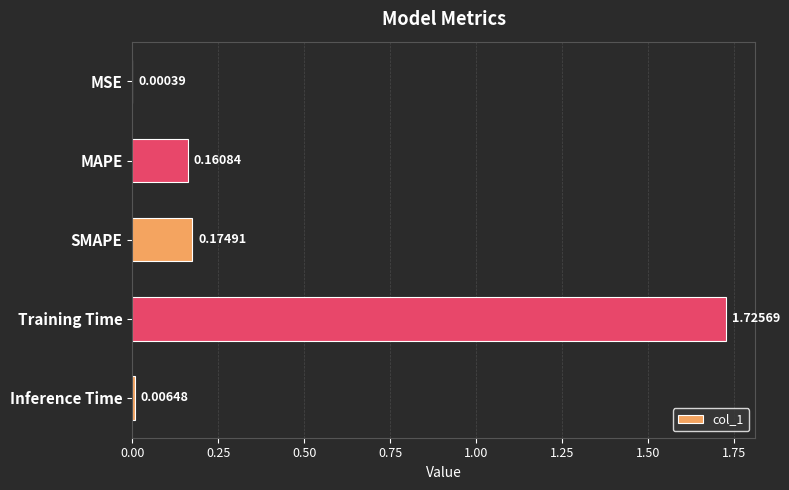

What is the sum of all values?

2.1